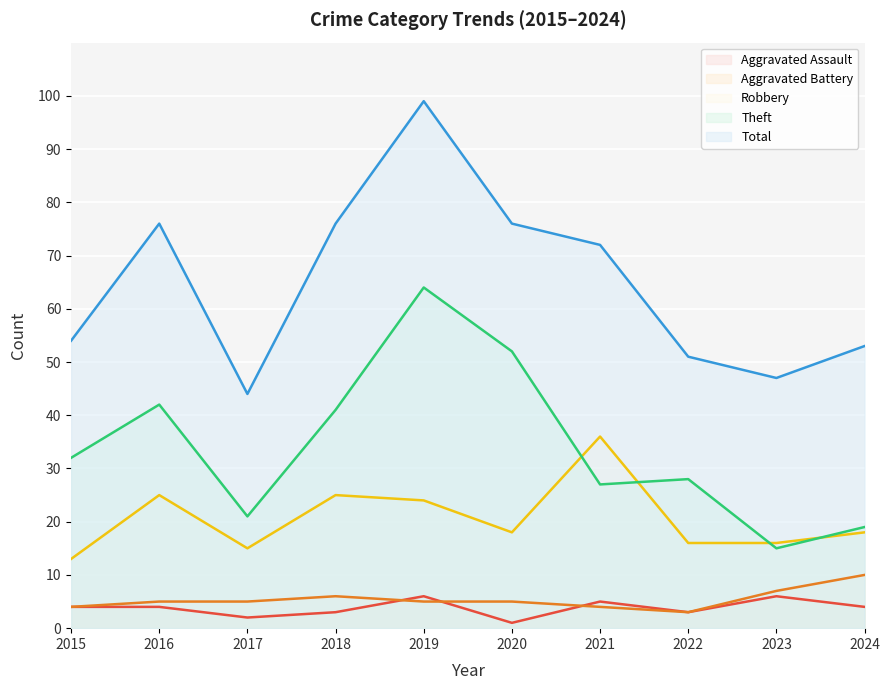

True or false: Total and Aggravated Battery cross at least once.

False